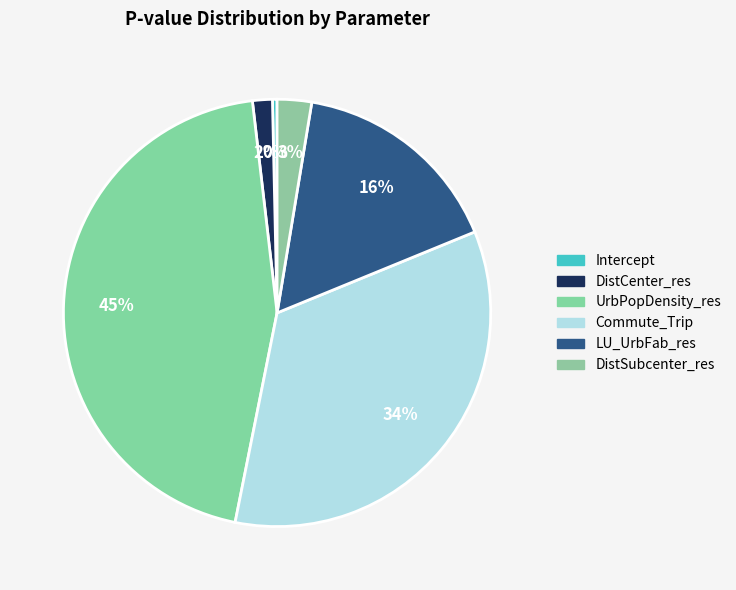

Count the number of slices in the pie.

6